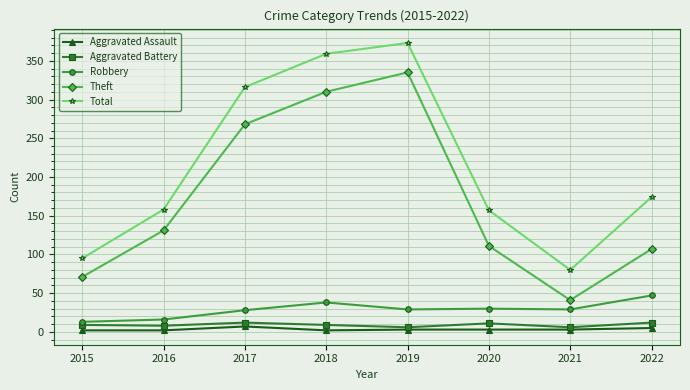

In Total, how many points are lower than both neighbors (excluding endpoints)?

1